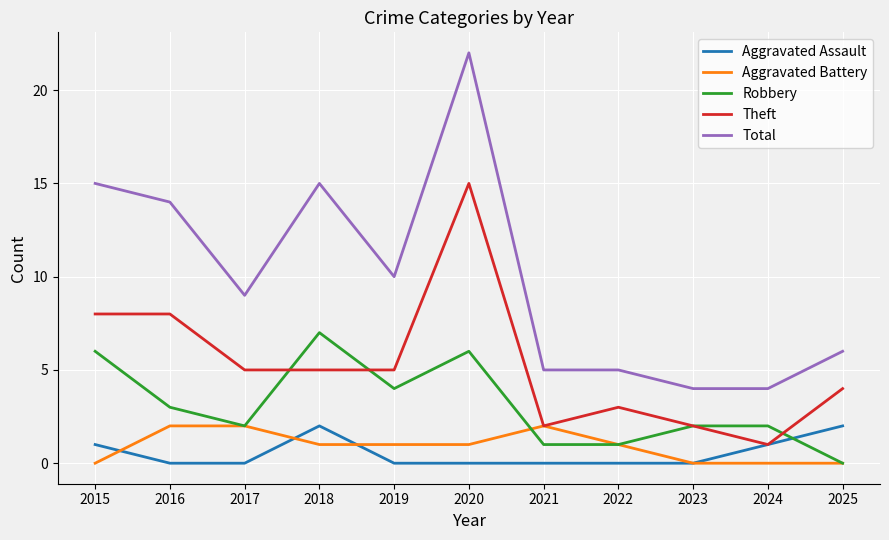

At which category is the sum across all series the highest?

2020